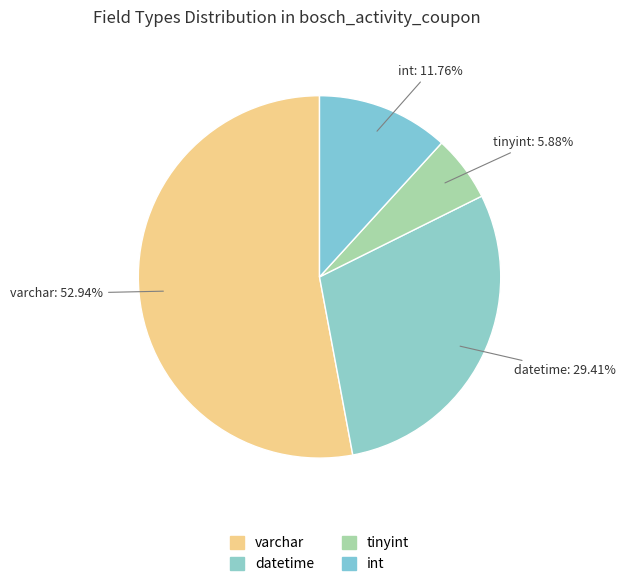

Which category has the biggest portion of the pie?

varchar